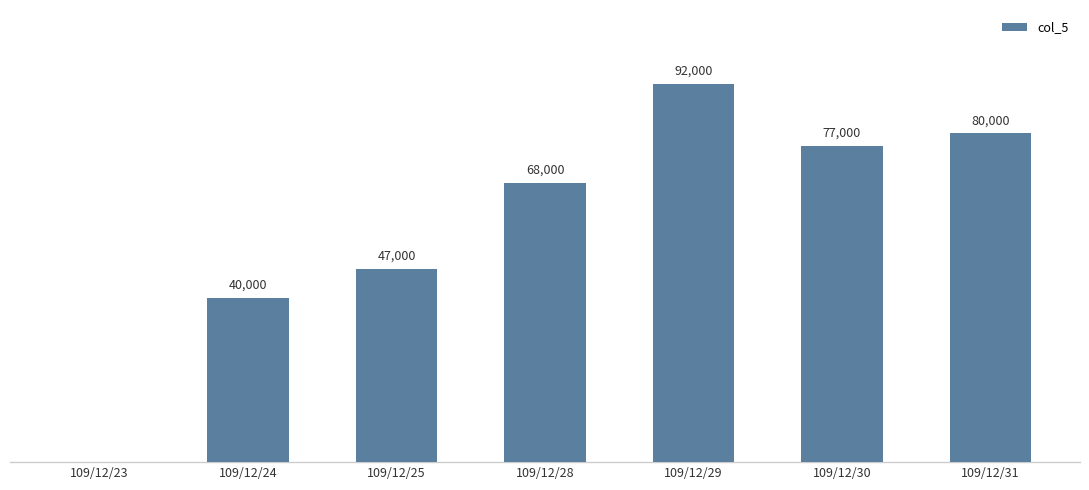

Which has a higher value, 109/12/23 or 109/12/24?

109/12/24